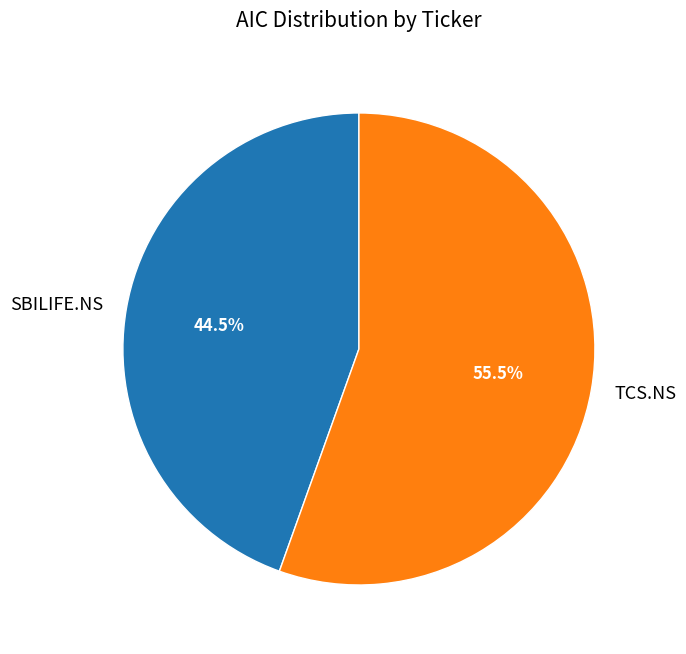

How much of the chart is everything except SBILIFE.NS?

55.5%